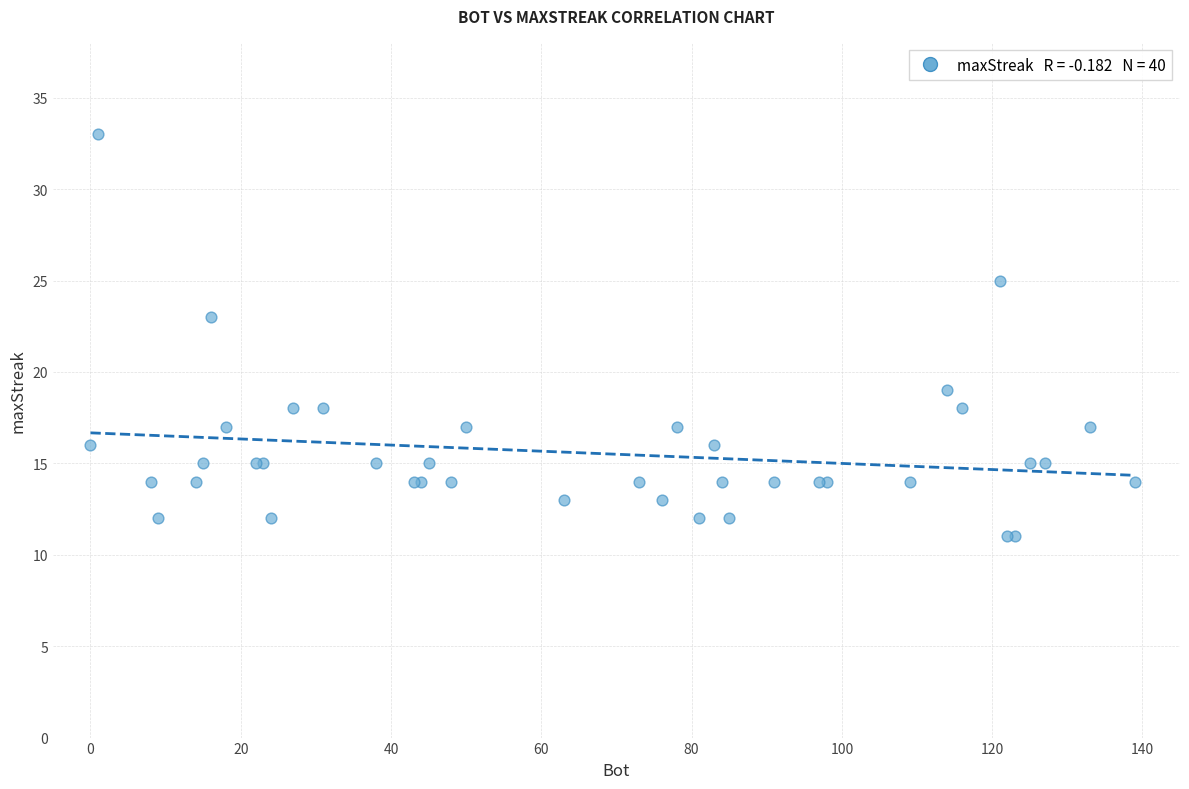

What Y value in the scatter plot is closest to 22?

23